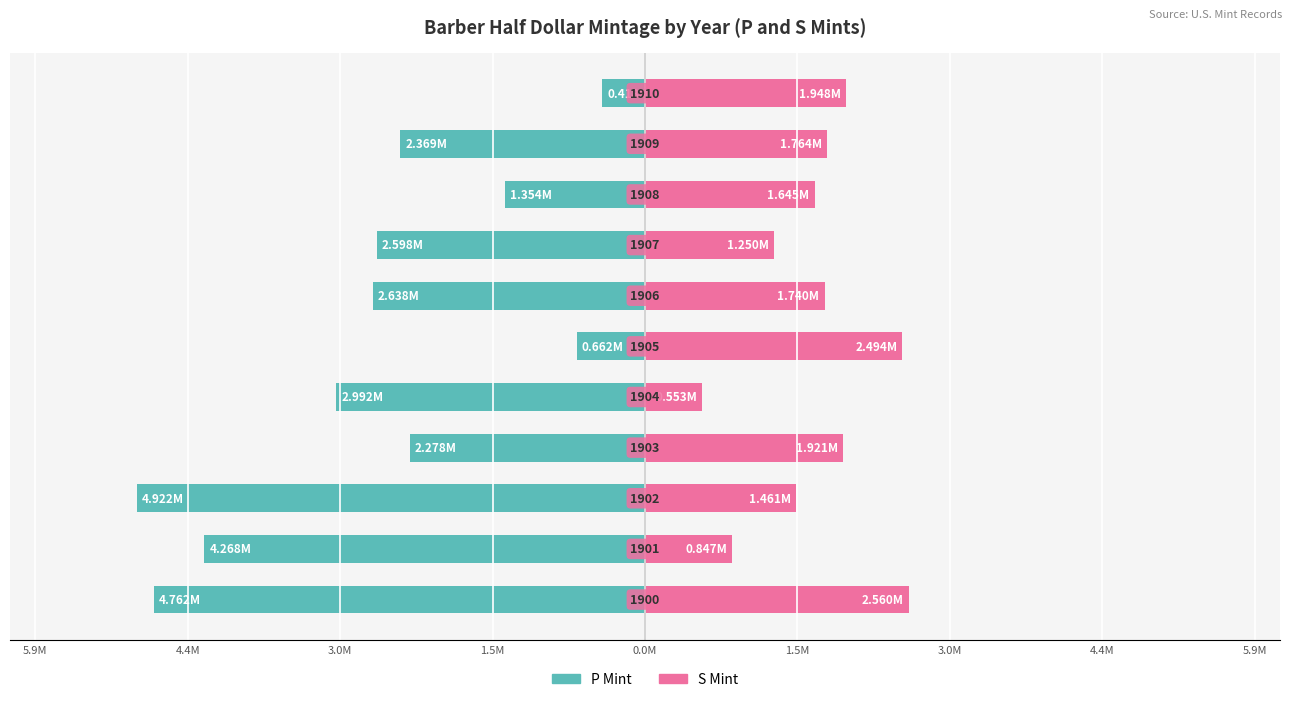

Which has a higher value, 5.9M or 4.4M?

5.9M